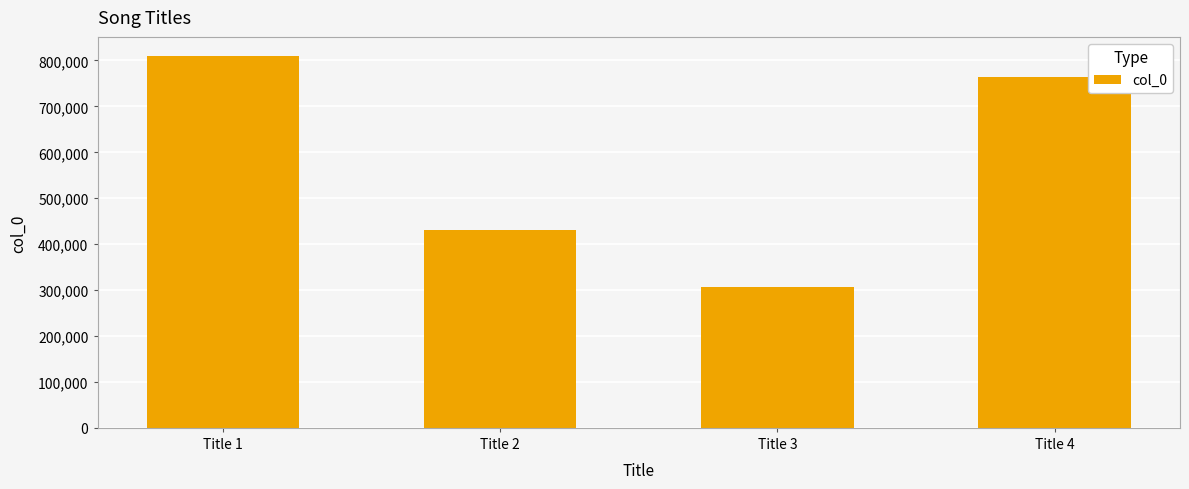

Where does the data first go above 764265?

Title 1